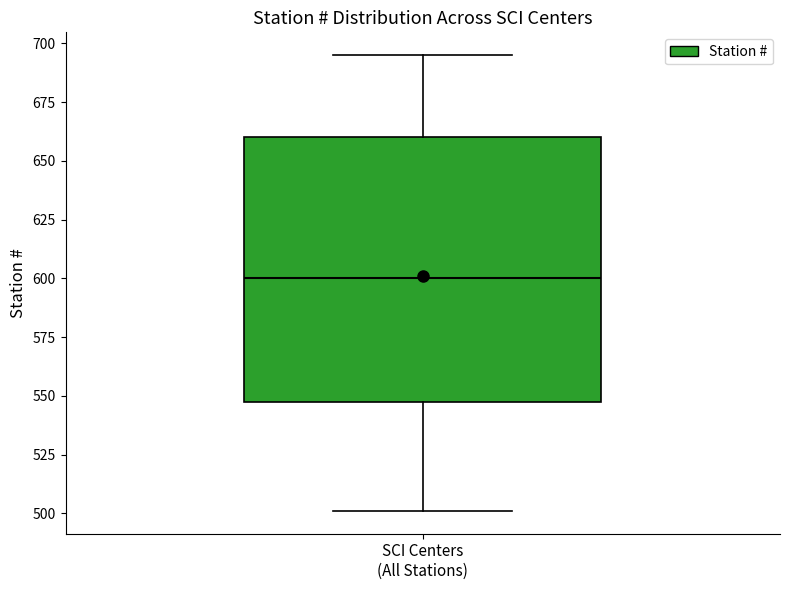

Where is the upper edge of the box for SCI Centers (All Stations) on the y-axis? The values are not printed on the chart, so give them approximately, as read against the axis.

660